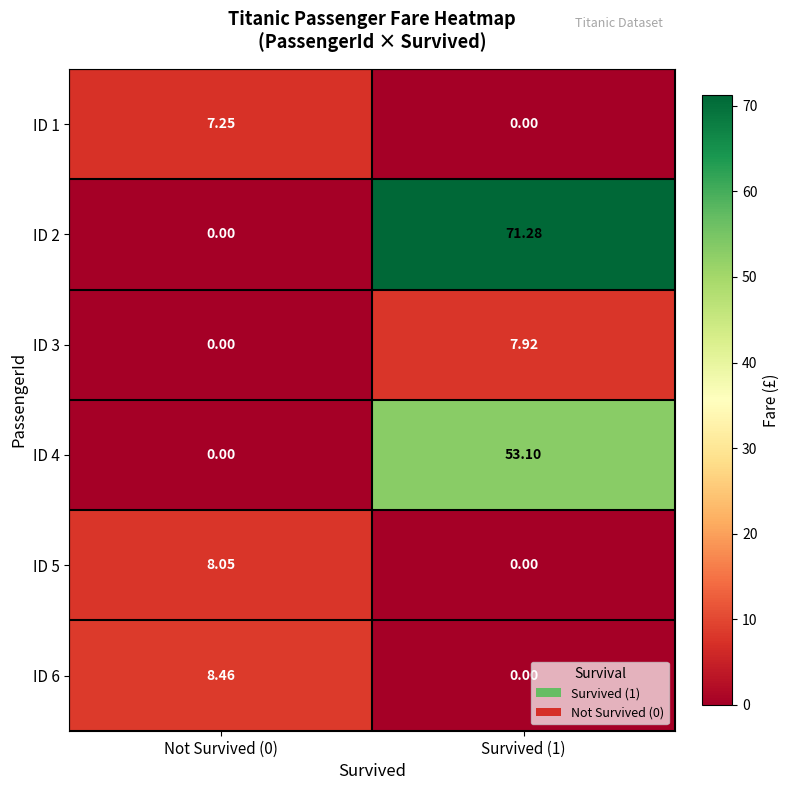

Is the value of ID 2 at Survived (1) greater than the value of ID 3 at Survived (1)?

Yes